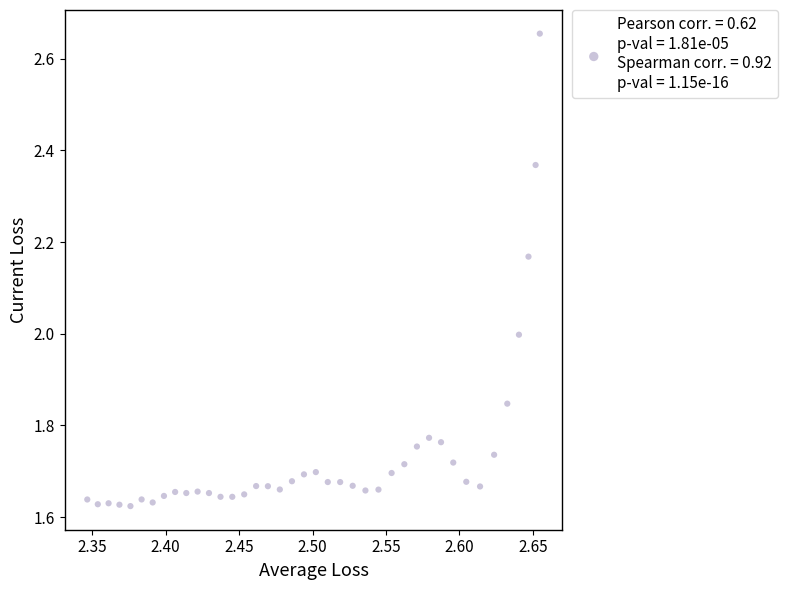

What is the range of X values (max minus min)?

0.3